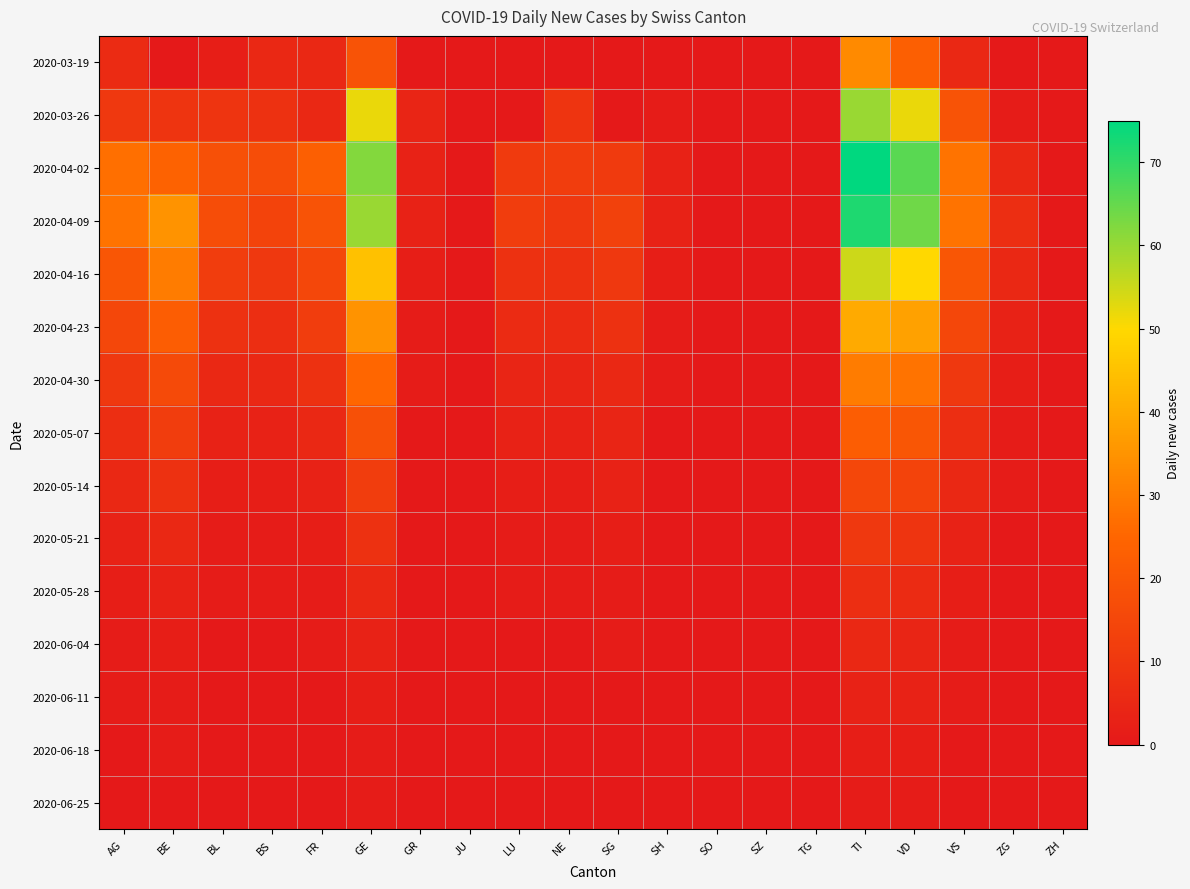

Which label corresponds to the largest value in the chart?

TI